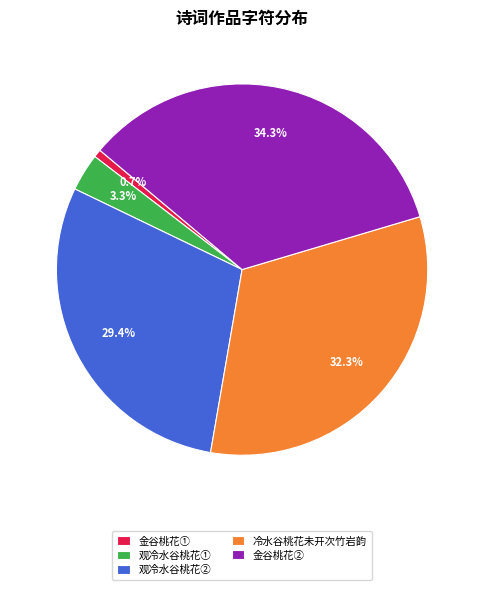

Rank the categories by value from highest to lowest.

金谷桃花②, 冷水谷桃花未开次竹岩韵, 观冷水谷桃花②, 观冷水谷桃花①, 金谷桃花①